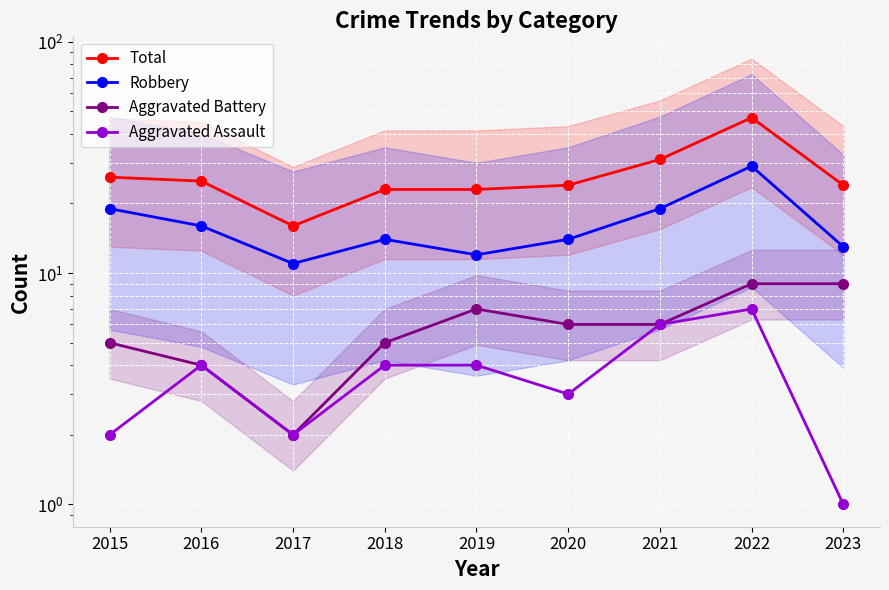

List the series in order of their peak value, highest first.

Total, Robbery, Aggravated Battery, Aggravated Assault